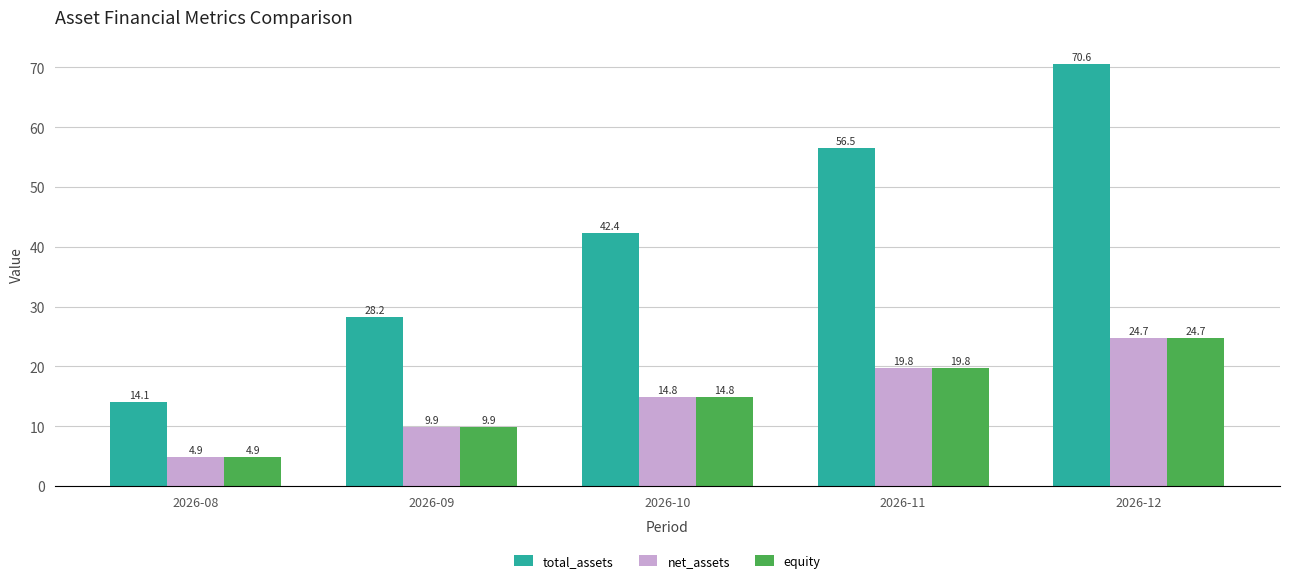

What is the difference between the maximum and minimum values in the total_assets series?

56.5